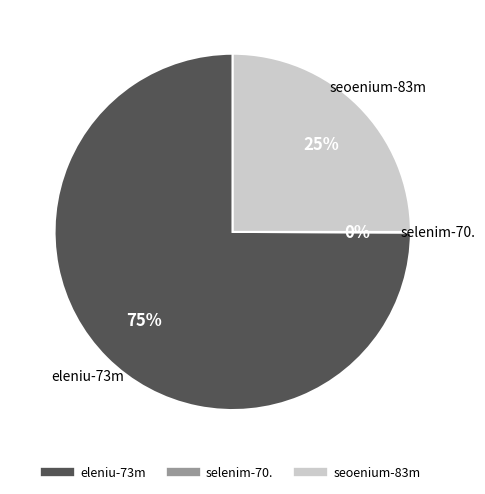

What percentage is the seoenium-83m slice, to the nearest percent?

25%